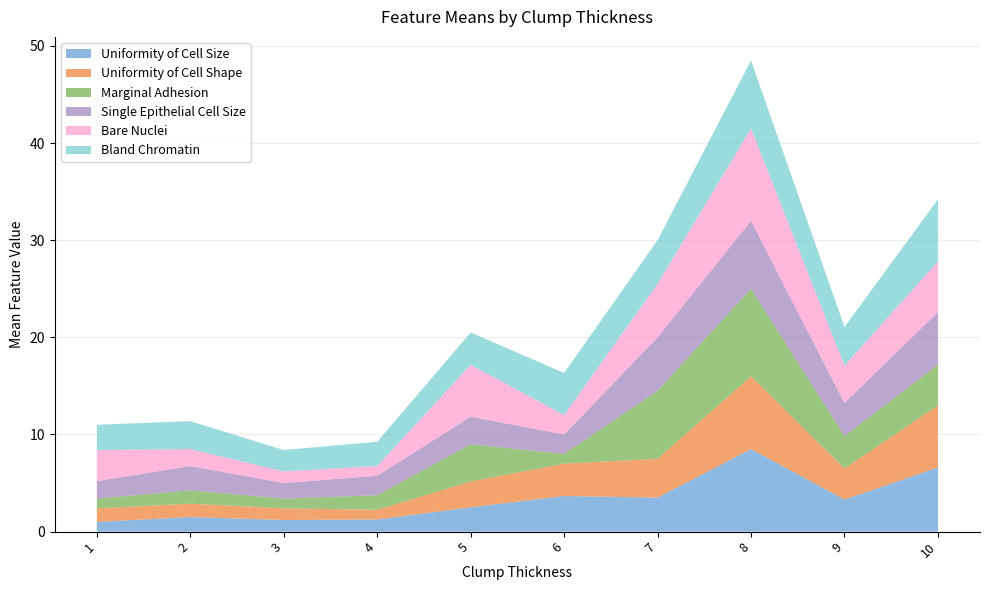

True or false: Uniformity of Cell Size has a value of 3.7 at 6.

True